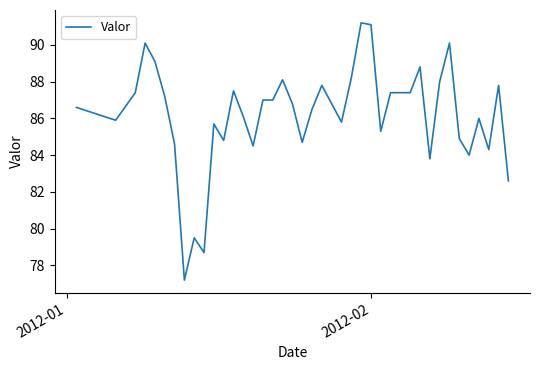

What is the minimum value shown in the chart?

77.2